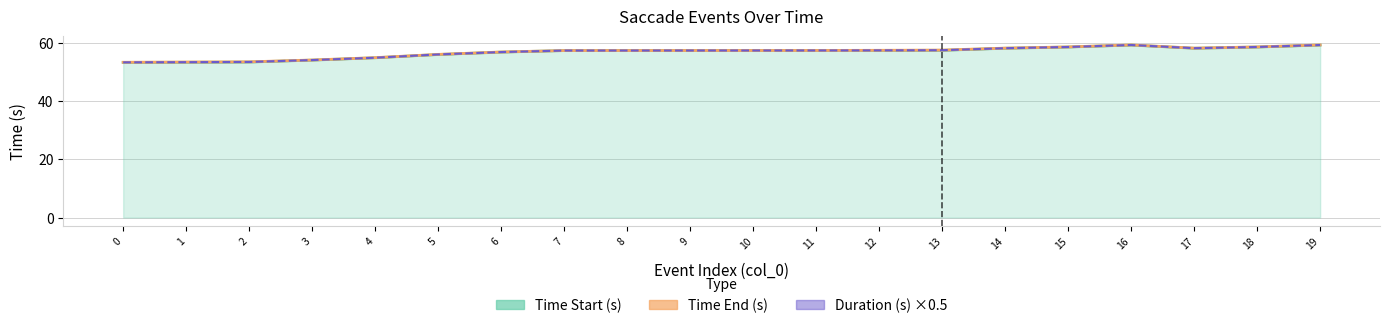

What is the sum of the Time End (s) values at 19 and 8?

116.5